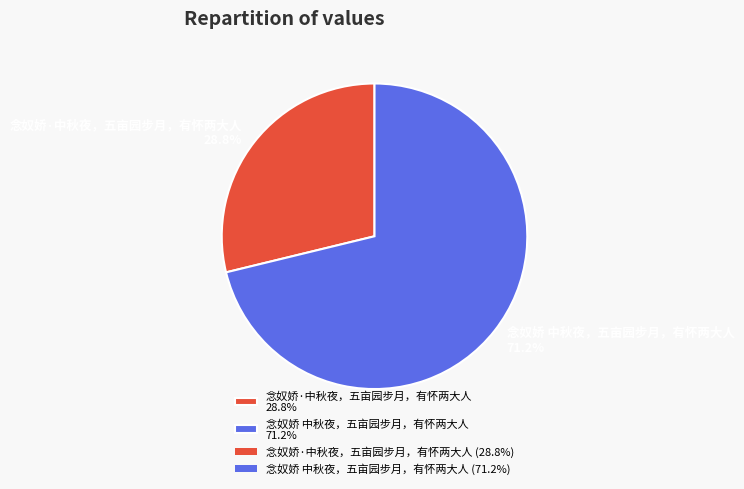

What is the largest slice in the pie chart?

念奴娇 中秋夜，五亩园步月，有怀两大人